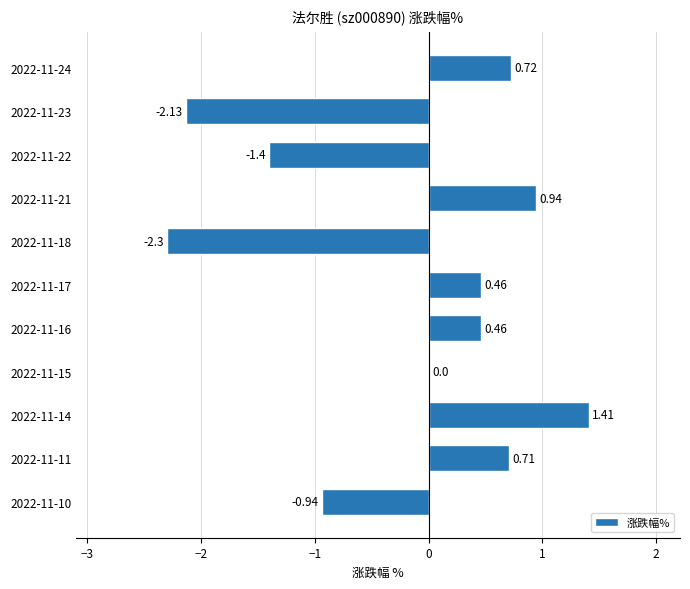

Which has a higher value, 2022-11-24 or 2022-11-15?

2022-11-24